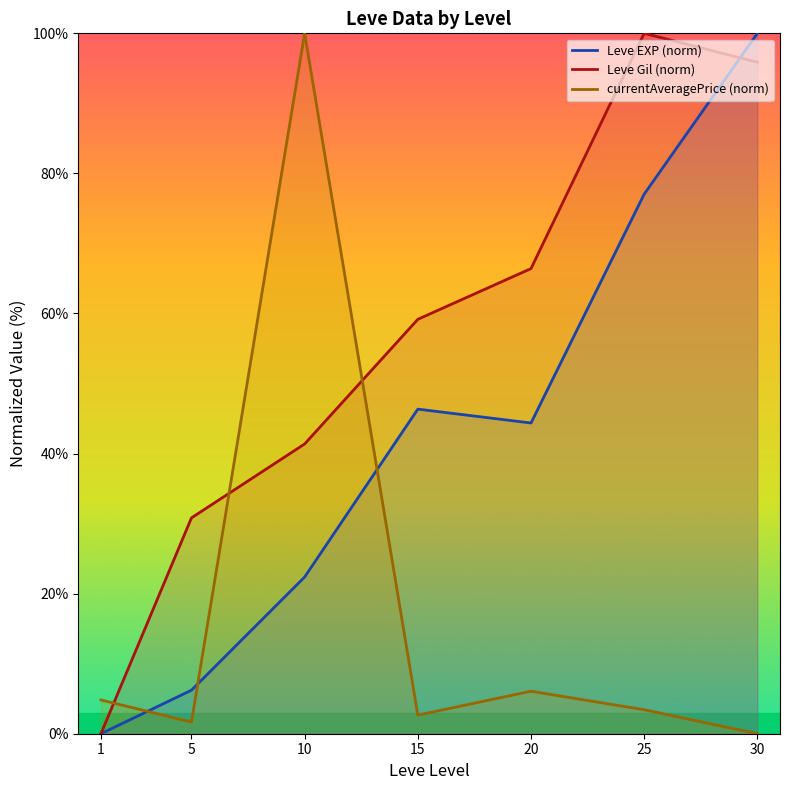

What is the difference between the highest and lowest values at 20?

60.3